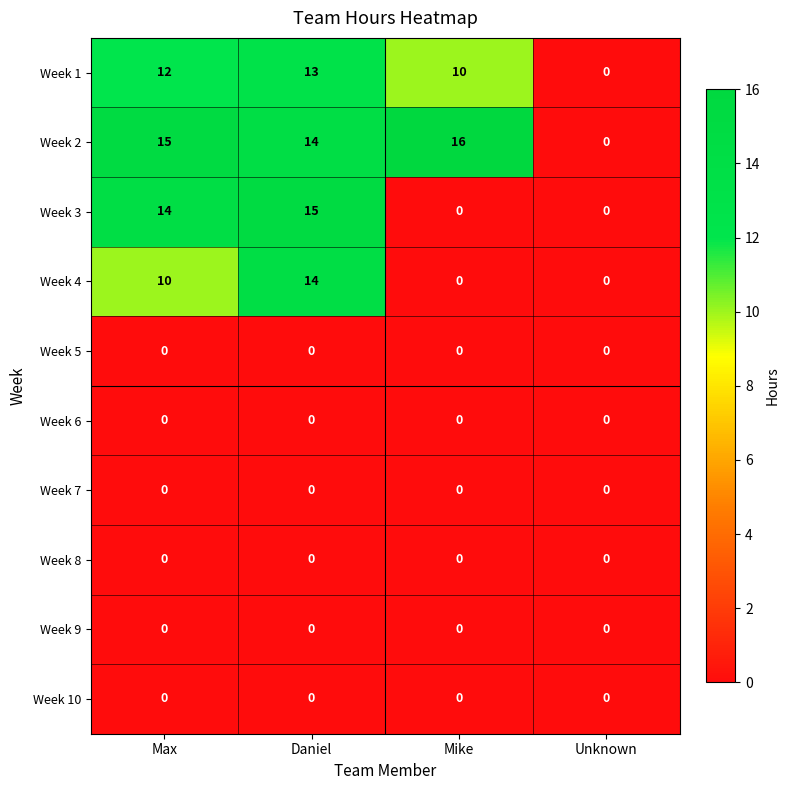

Which series has the largest range (max minus min)?

Week 2